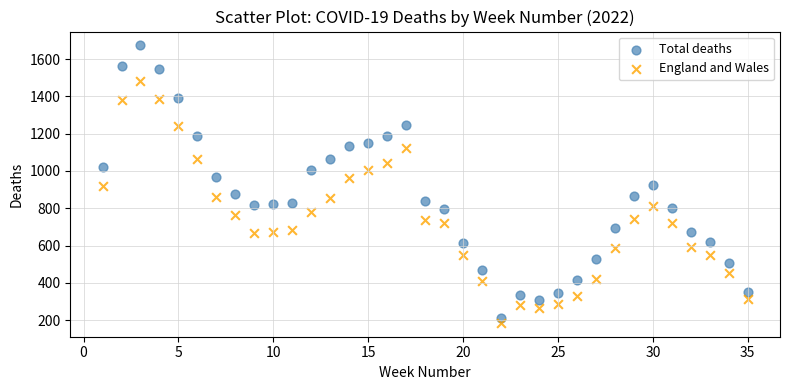

Across all data points, what is the range of Y values (max minus min)?

1487